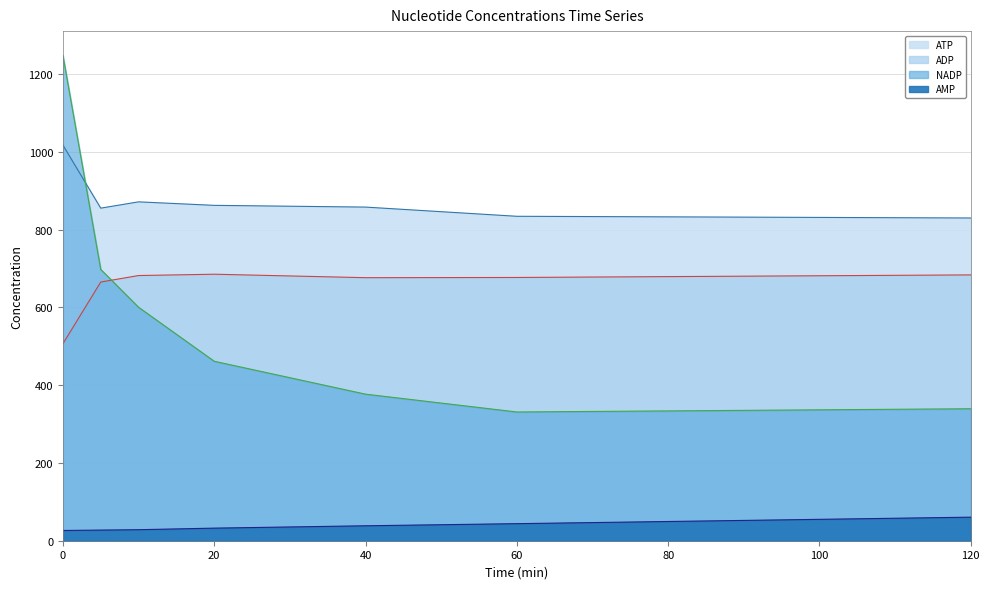

What is the total value across all series at 5?

2245.2